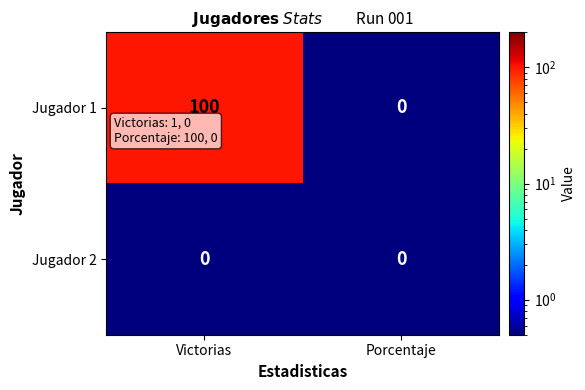

What is the total value across all series at Porcentaje?

0